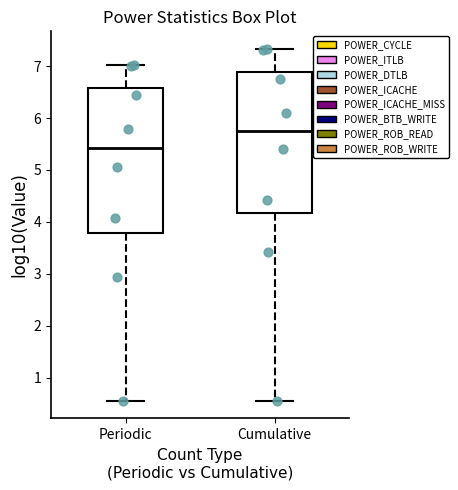

Reading left to right, transcribe this box plot: for each box, give where its median line is, the range the box spans, and where its two whiskers end, as read against the y-axis. The values are not printed on the chart, so give them approximately, as read against the axis.

Periodic: median 5.4, box 3.8 to 6.6, whiskers 0.6 to 7.0
Cumulative: median 5.7, box 4.2 to 6.9, whiskers 0.6 to 7.3